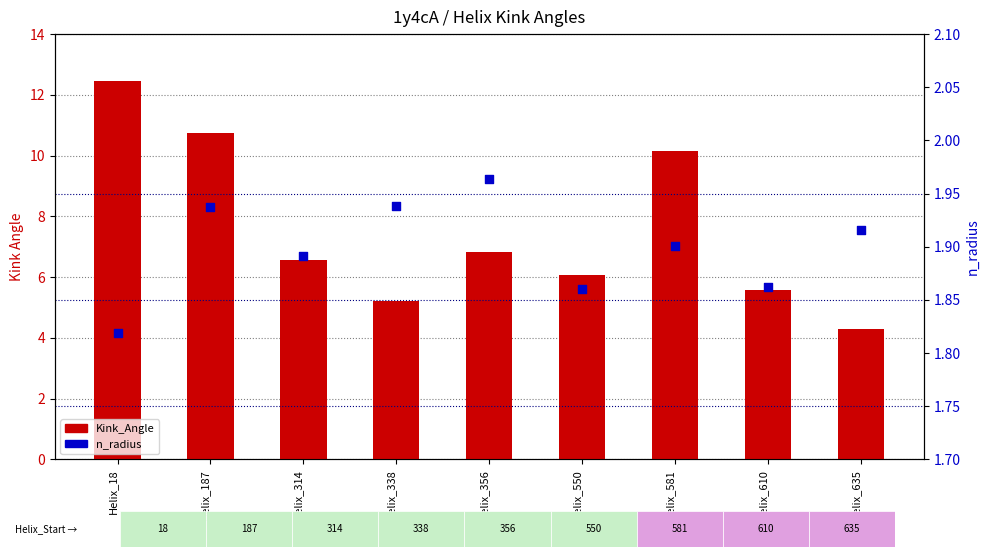

What are all the series names shown in the legend?

Kink_Angle, n_radius